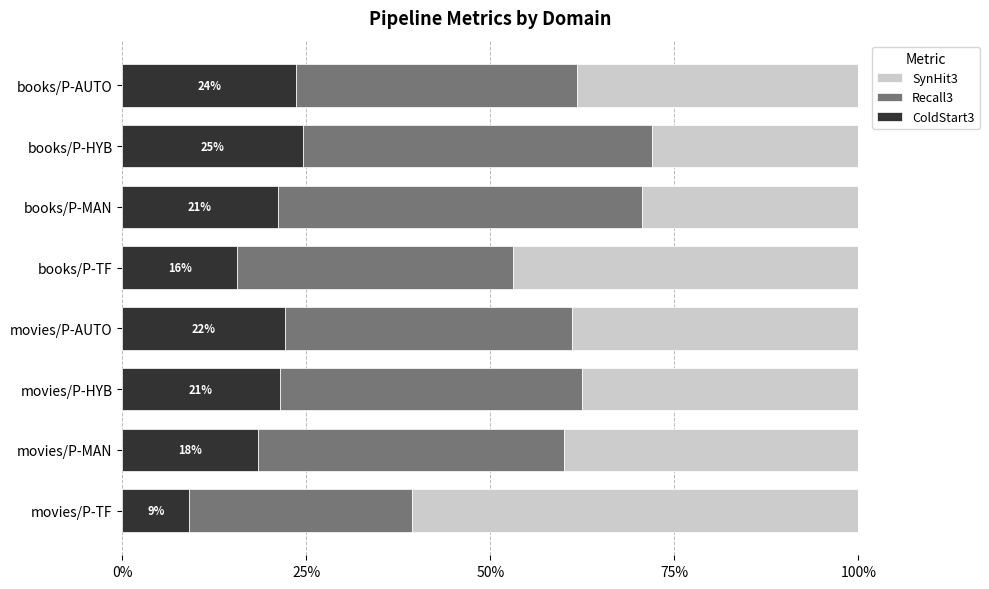

What are all the series names shown in the legend?

SynHit3, Recall3, ColdStart3